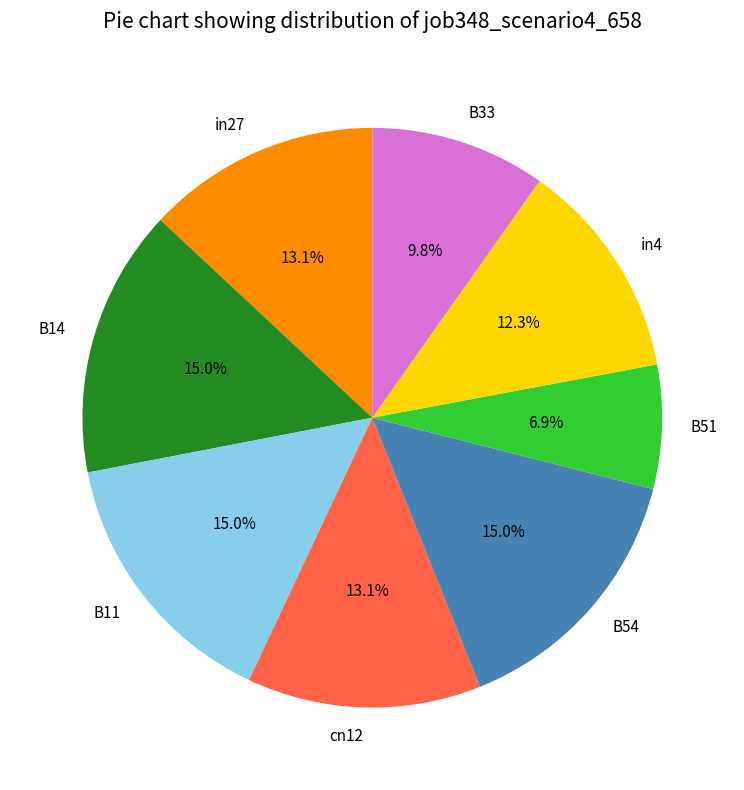

Which category has the smallest portion of the pie?

B51